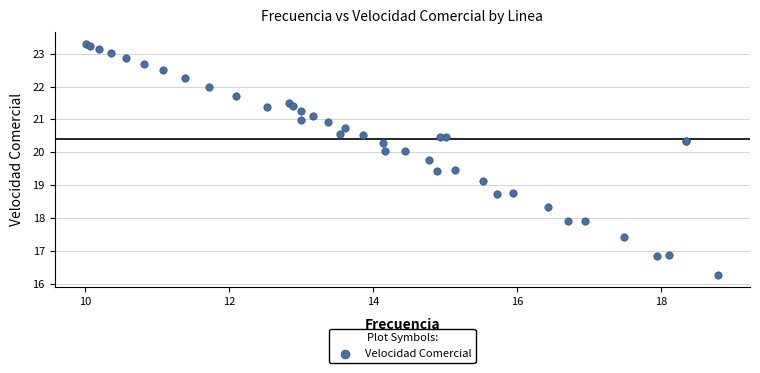

What Y value in the scatter plot is closest to 19?

19.1